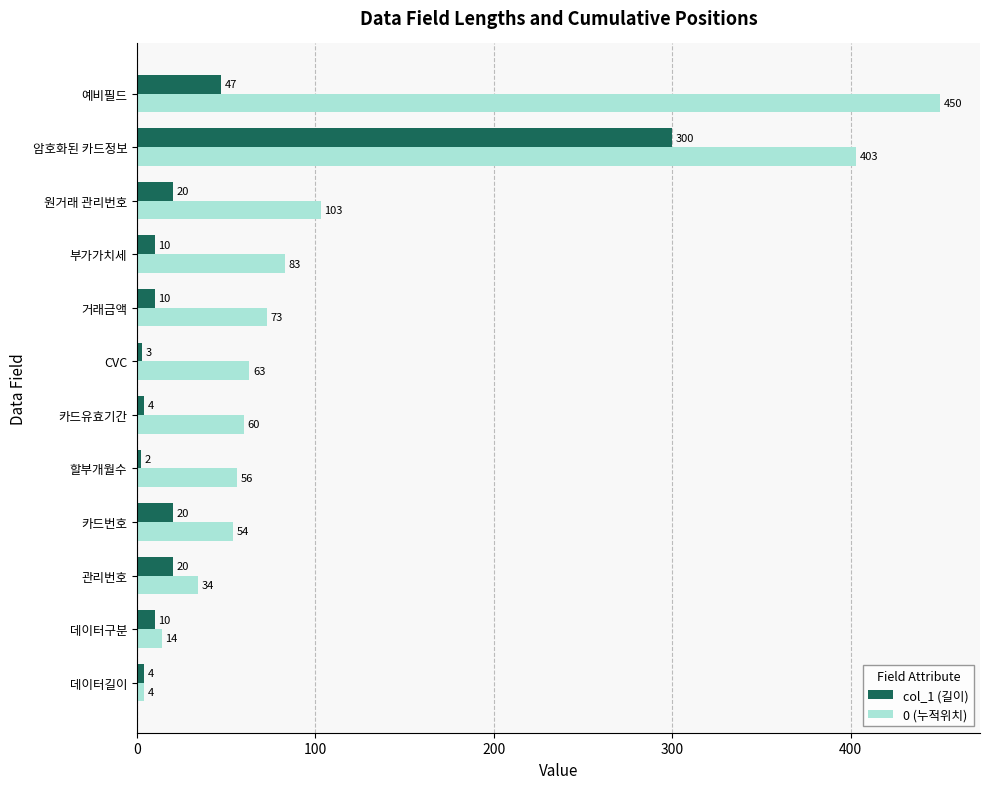

What is the spread (max minus min) of values at 카드유효기간?

56